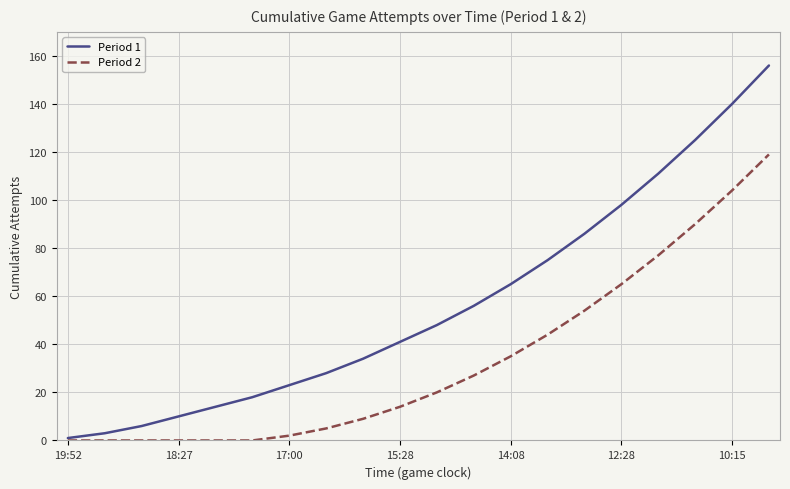

Which series has the largest total across all categories?

Period 1